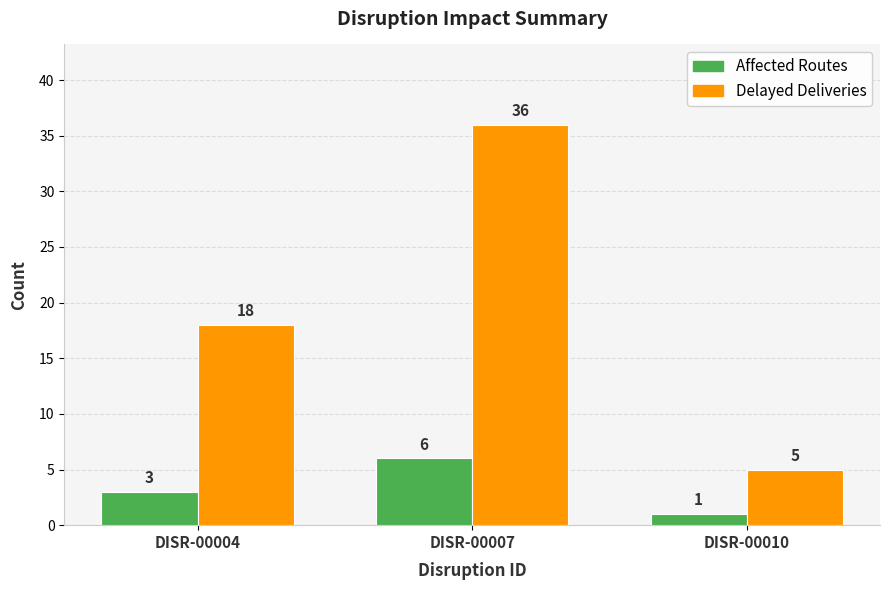

What is the value of the Affected Routes bar at the 3rd from the left?

1